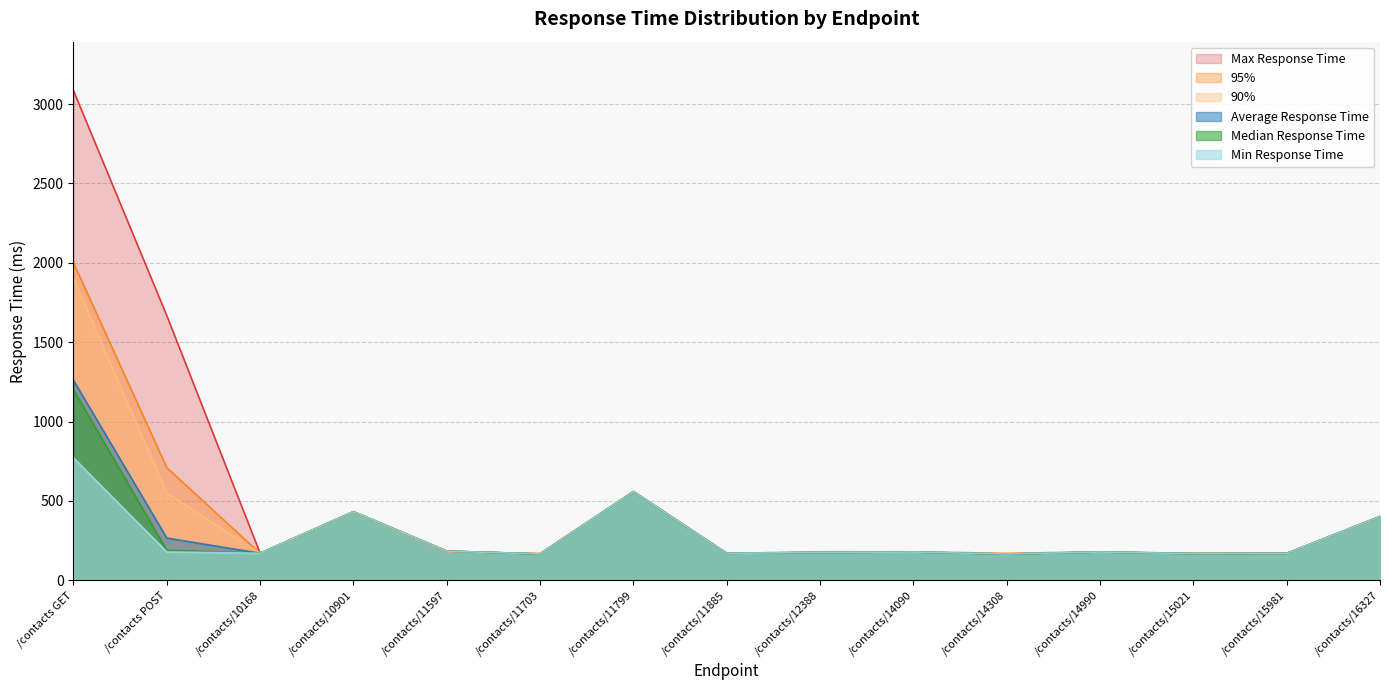

The value of 90% at /contacts/12388 is 259.2. True or false?

False